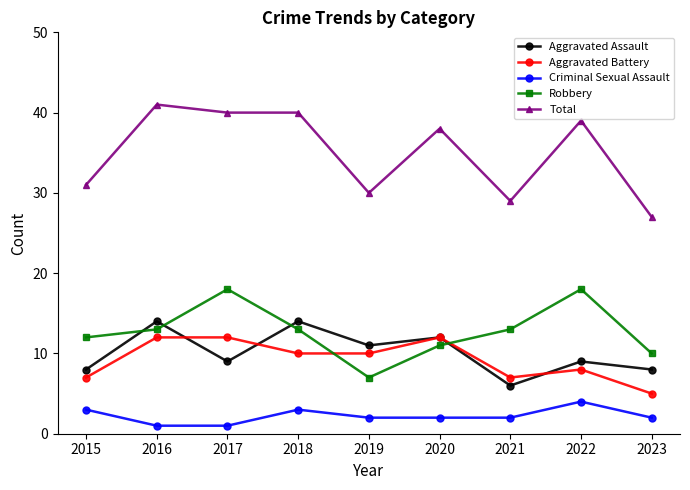

How many data points does each series have?

9